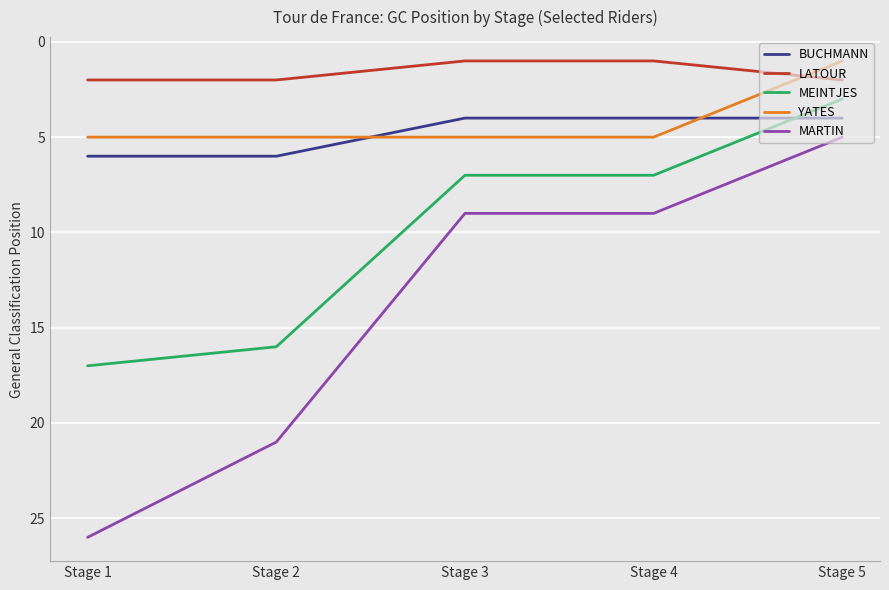

Does the chart have visible grid lines?

Yes